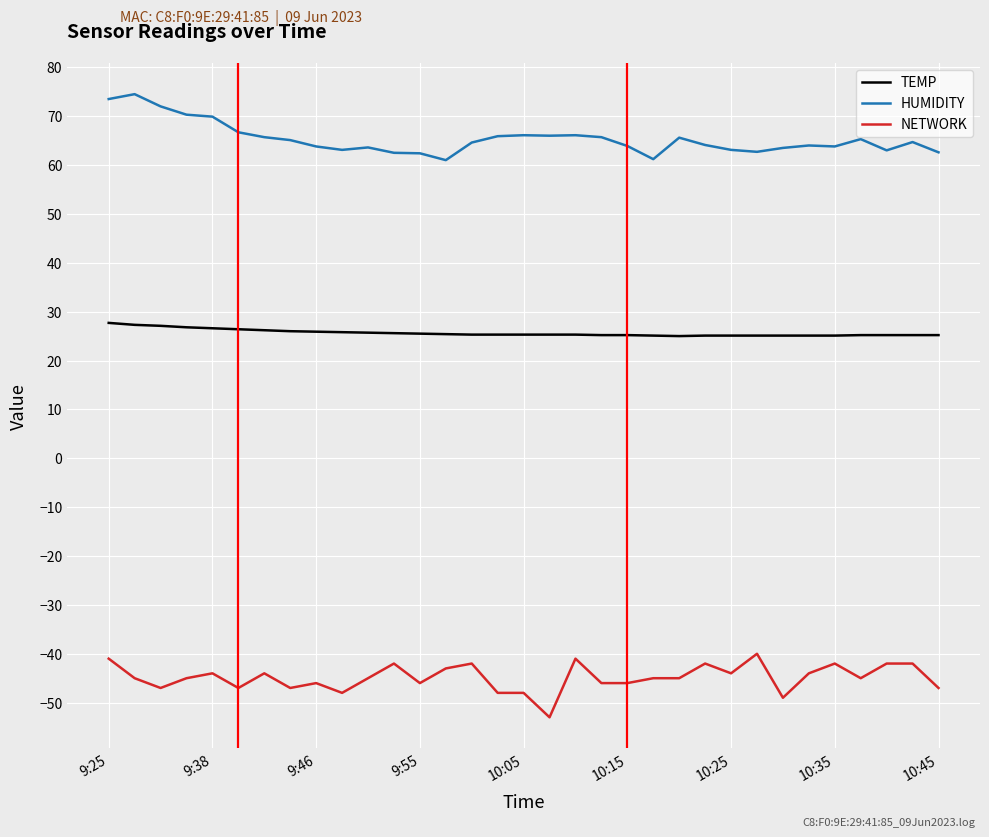

What is the difference between the maximum and minimum values in the HUMIDITY series?

13.5